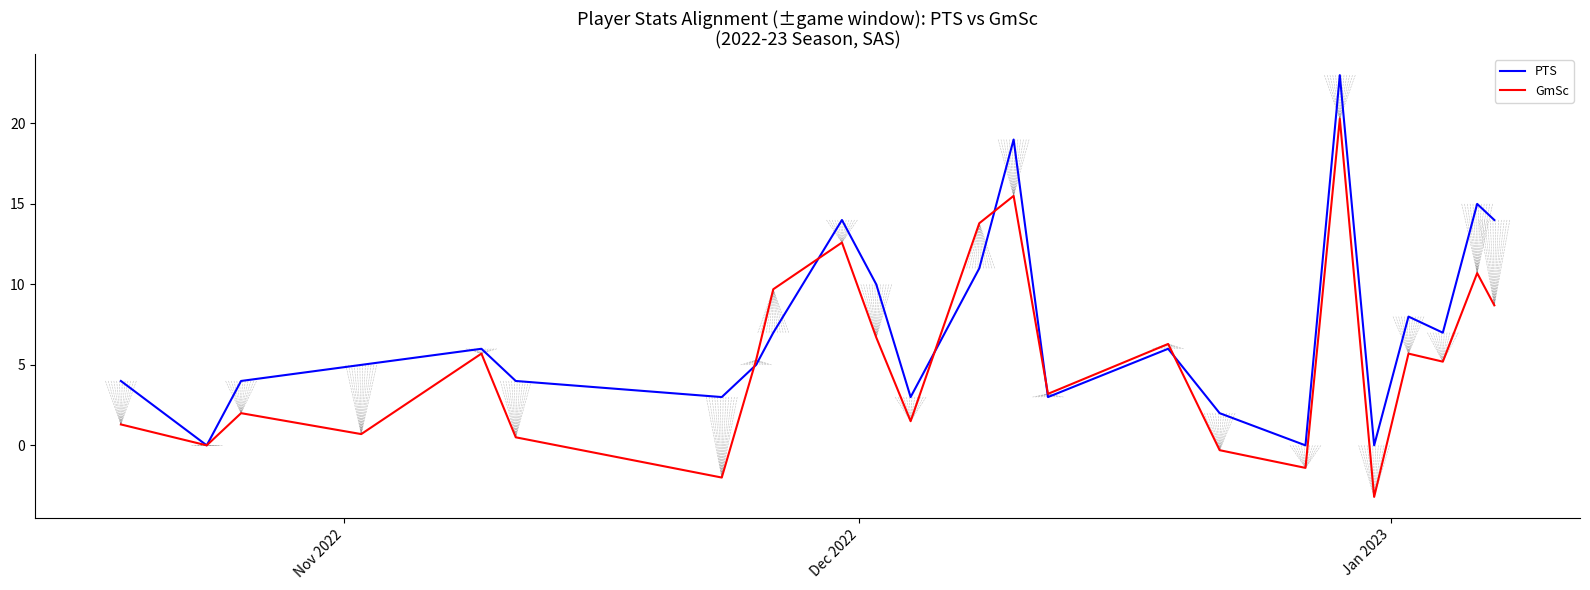

What is the maximum value shown in the chart?

23.0